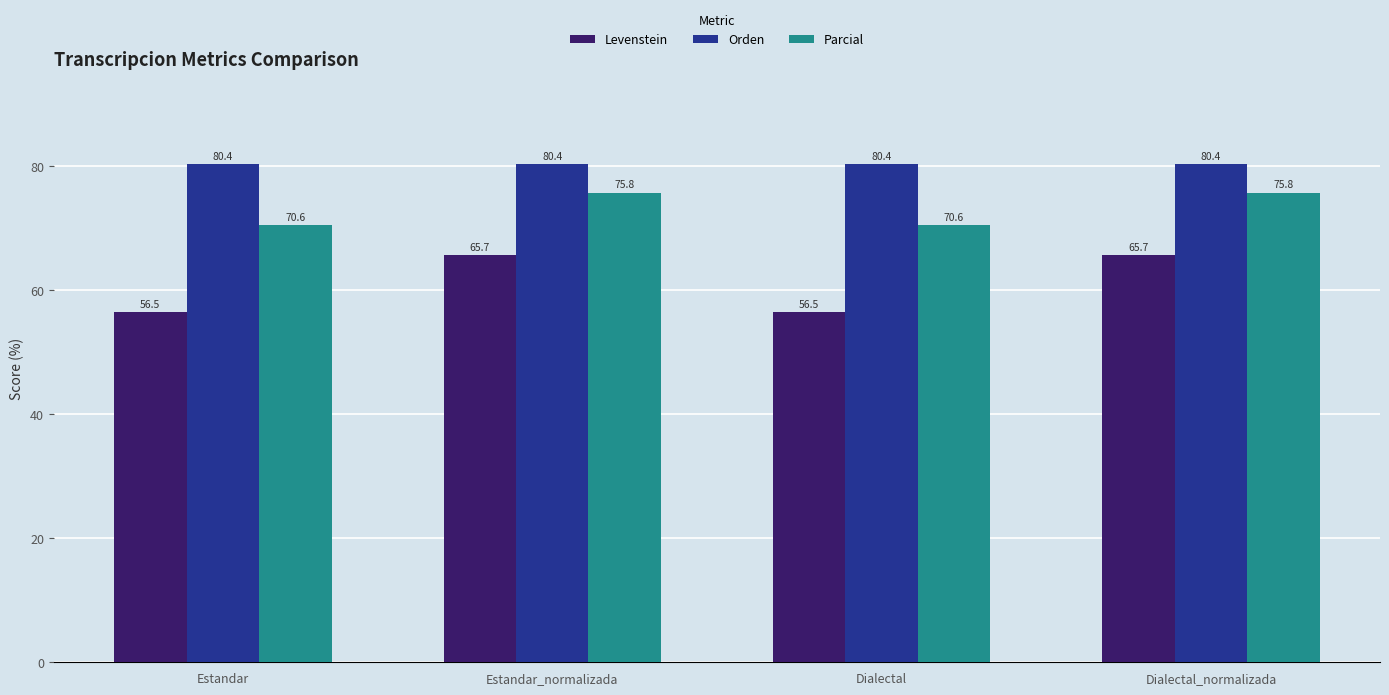

How many data points does each series have?

4